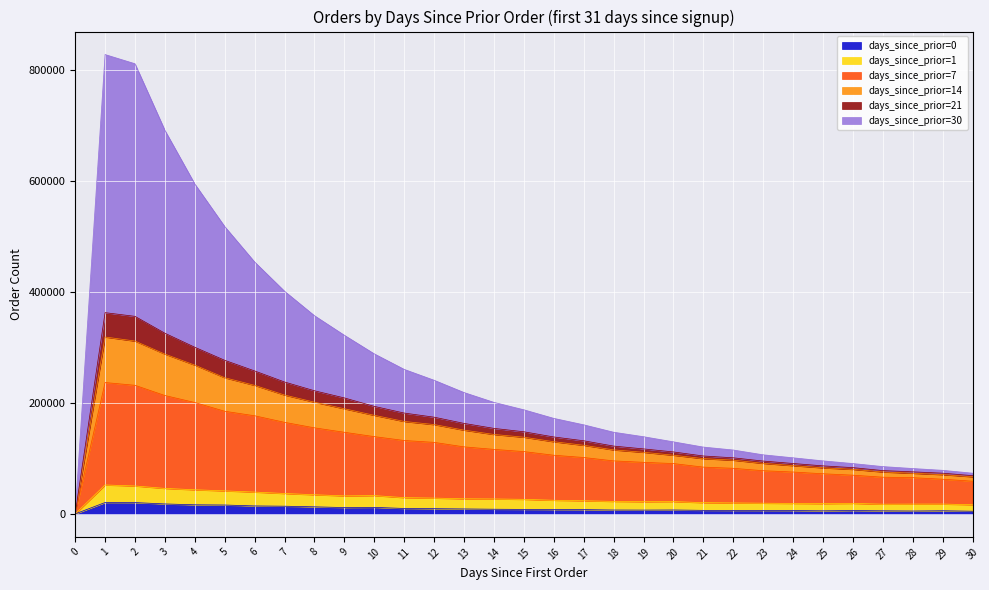

The value of days_since_prior=0 at 29 is 5685. True or false?

True